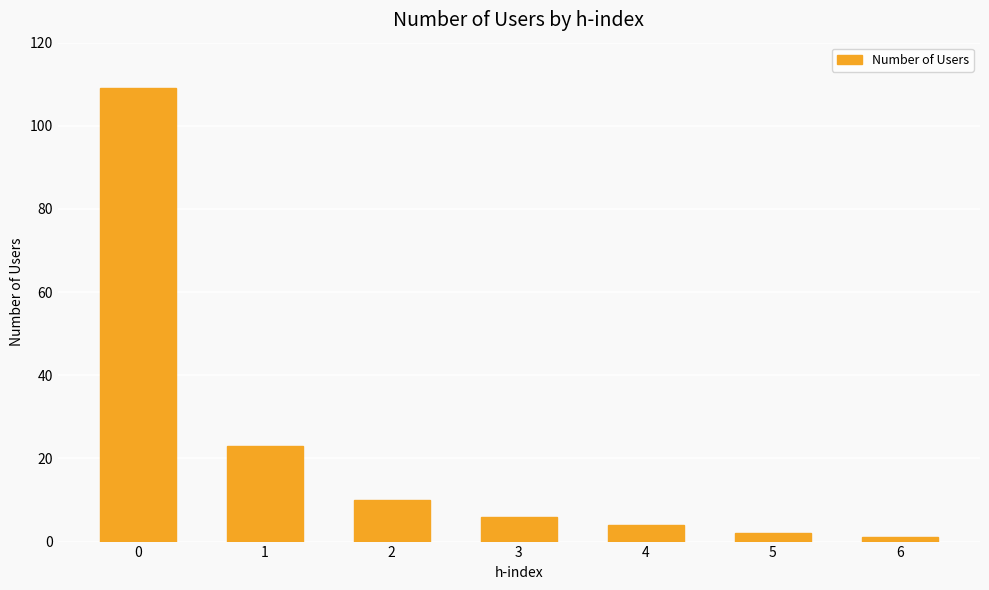

Reading left to right, list all the values displayed in this chart.

0=109	1=23	2=10	3=6	4=4	5=2	6=1